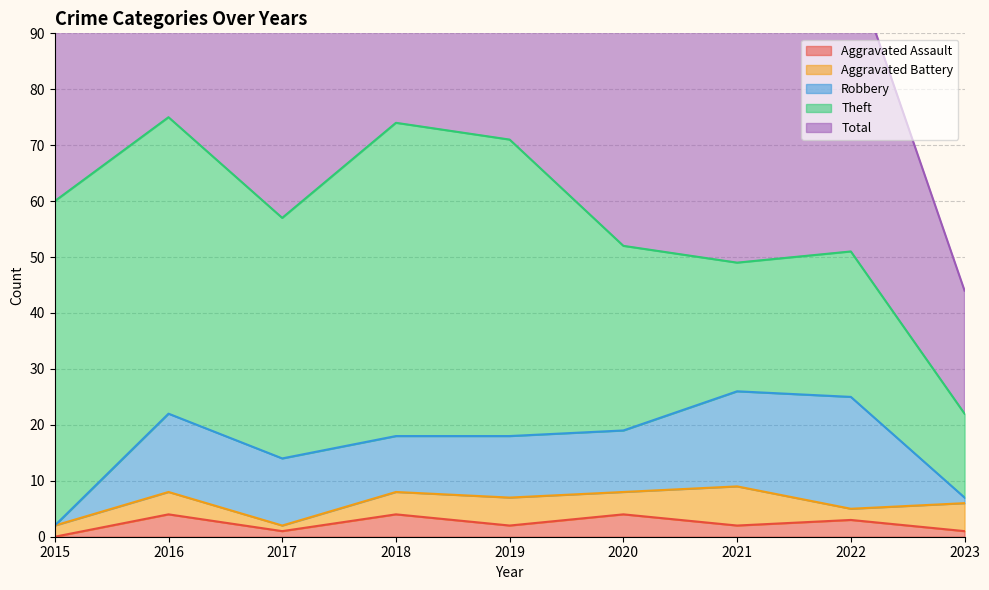

What is the total value across all series at 2016?

151